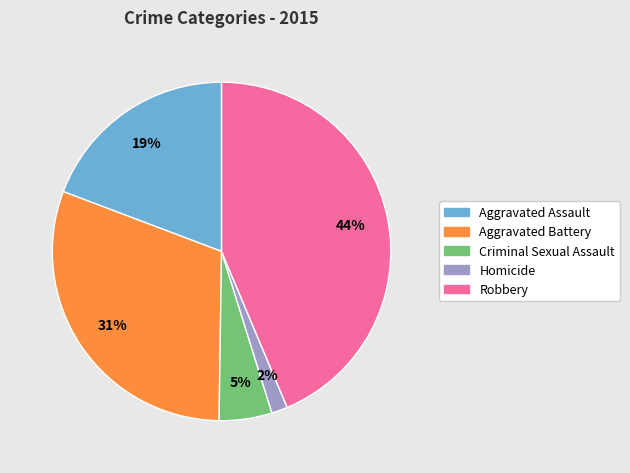

Which has a higher value, Aggravated Assault or Aggravated Battery?

Aggravated Battery